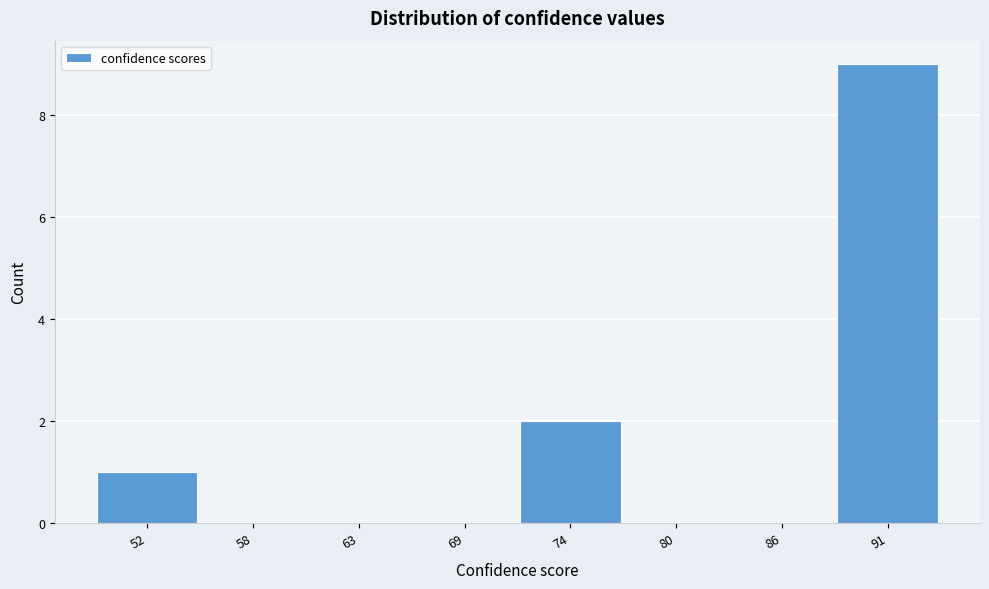

Reading left to right, list all the values displayed in this chart.

52=1	58=0	63=0	69=0	74=2	80=0	86=0	91=9